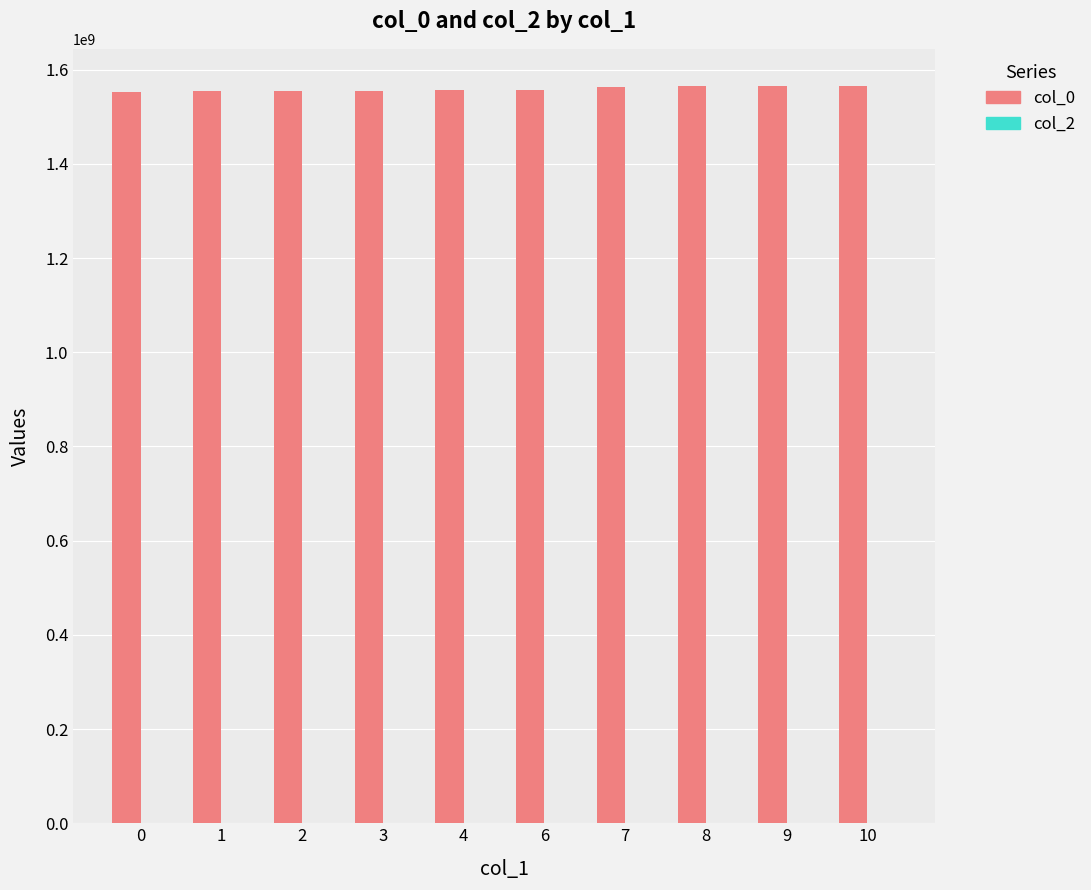

Approximately how many times larger is the value at 8 compared to 2?

1.0